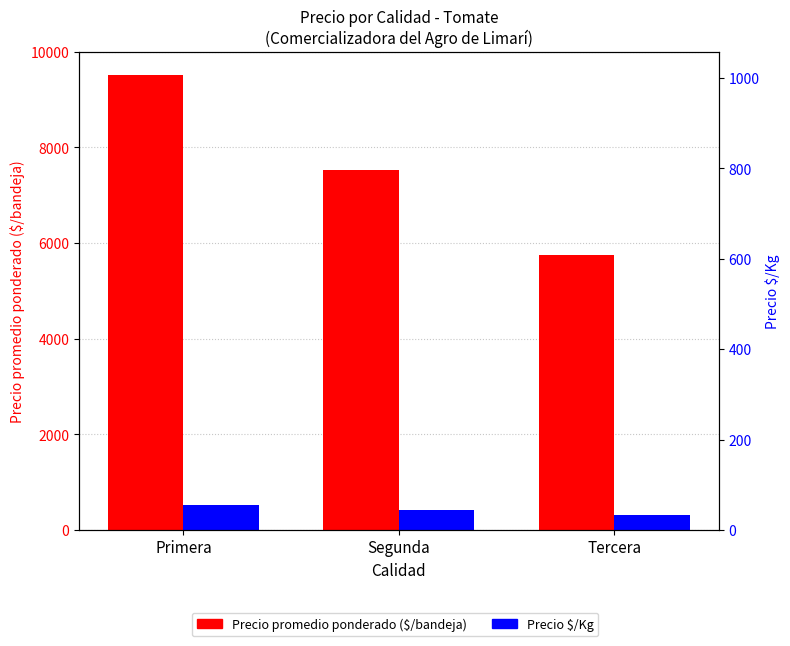

What is the label of the 1st bar from the right?

Tercera